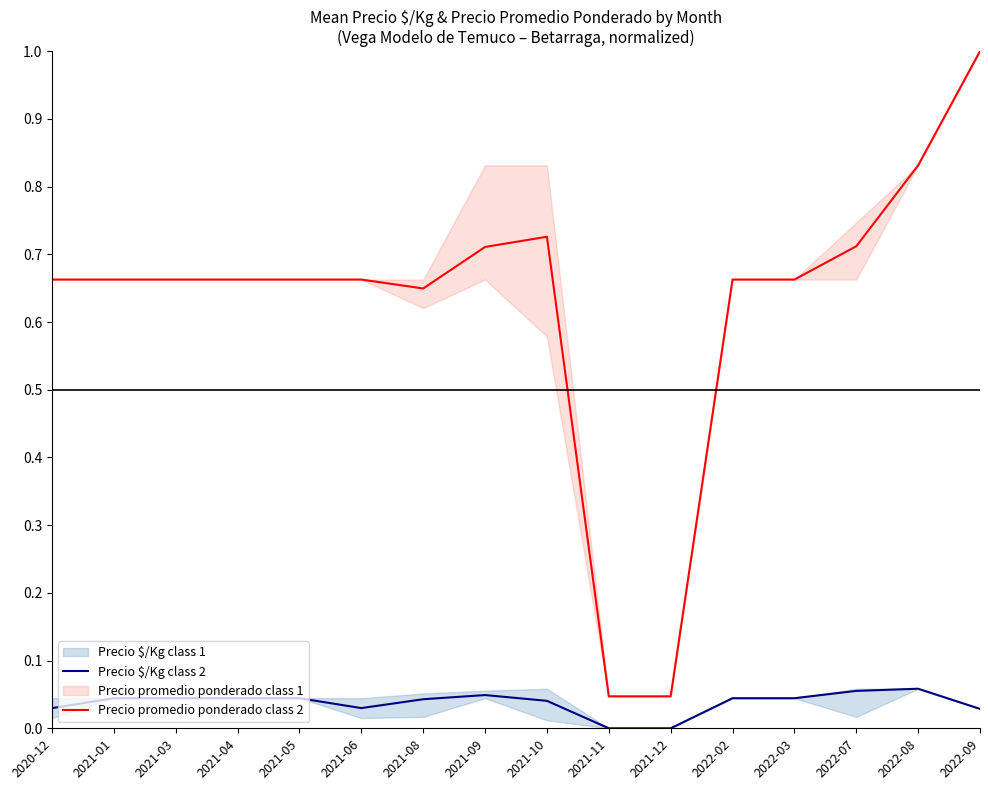

Reading left to right, transcribe all the data shown in this chart.

Precio $/Kg class 2: 2020-12=0.0	2021-01=0.0	2021-03=0.0	2021-04=0.0	2021-05=0.0	2021-06=0.0	2021-08=0.0	2021-09=0.0	2021-10=0.0	2021-11=0.0	2021-12=0.0	2022-02=0.0	2022-03=0.0	2022-07=0.1	2022-08=0.1	2022-09=0.0
Precio promedio ponderado class 2: 2020-12=0.7	2021-01=0.7	2021-03=0.7	2021-04=0.7	2021-05=0.7	2021-06=0.7	2021-08=0.6	2021-09=0.7	2021-10=0.7	2021-11=0.0	2021-12=0.0	2022-02=0.7	2022-03=0.7	2022-07=0.7	2022-08=0.8	2022-09=1.0